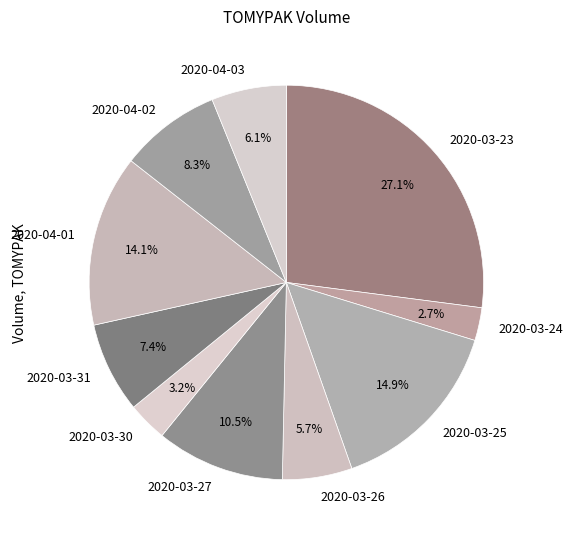

Combined, what portion of the pie is 2020-03-30 and 2020-04-02?

11.5%